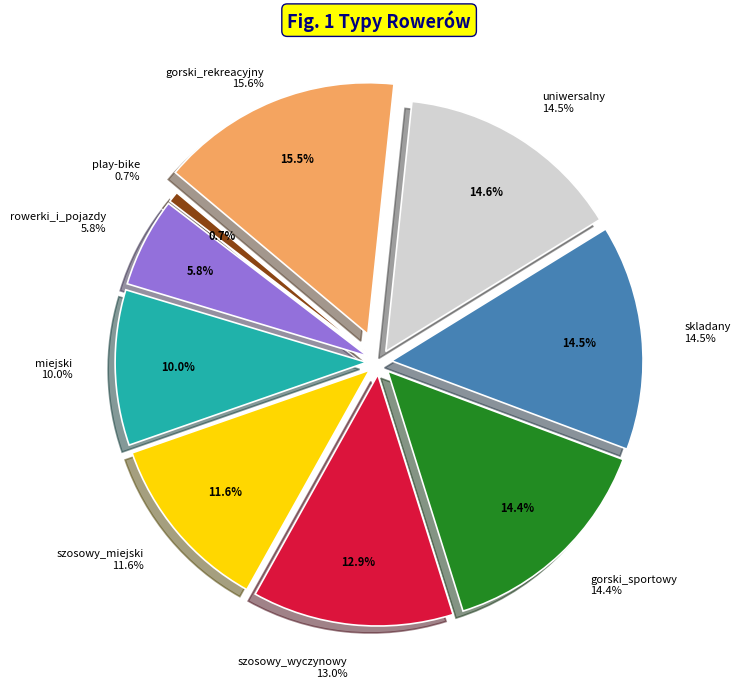

Count the number of slices in the pie.

9